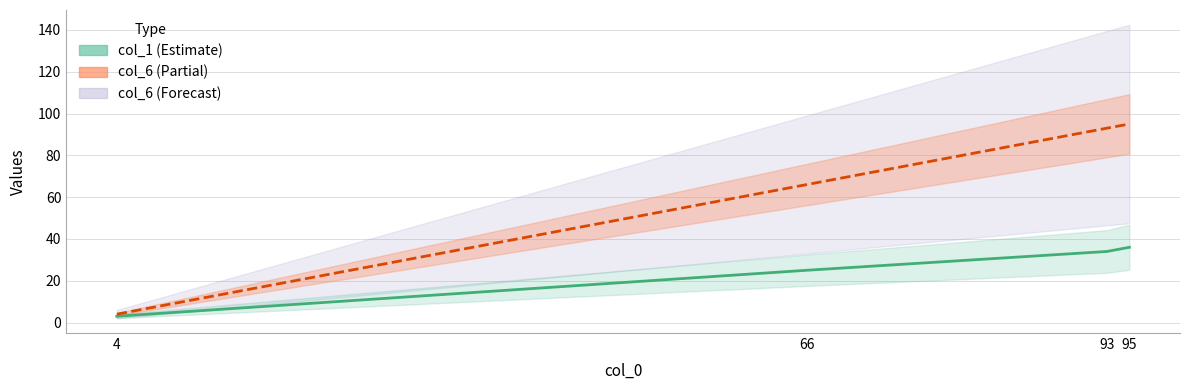

The col_6 series shows 66 at 66. True or false?

True